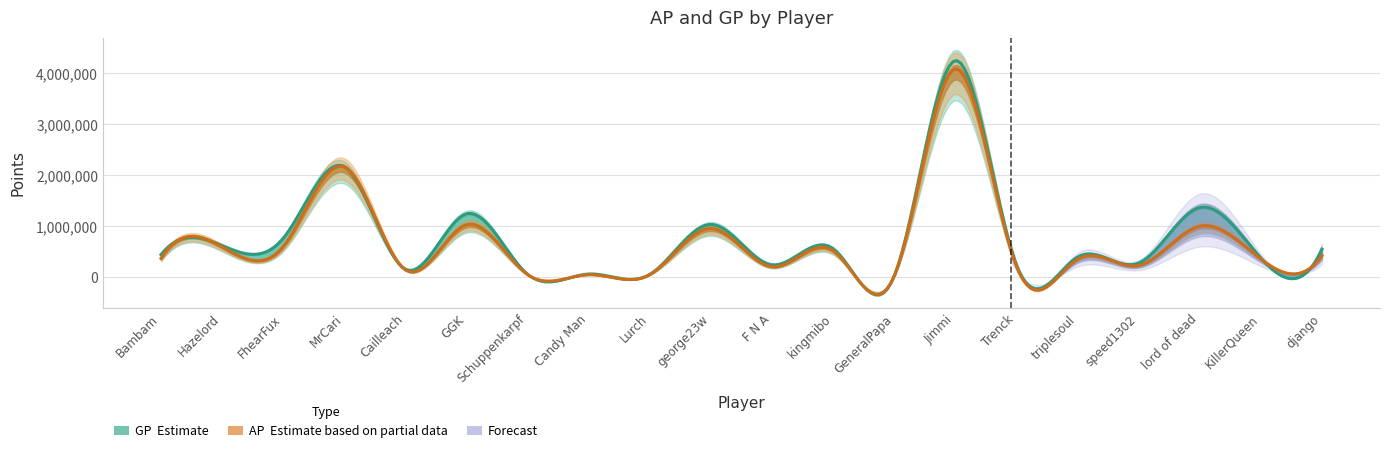

What is the maximum value shown in the chart?

4246246